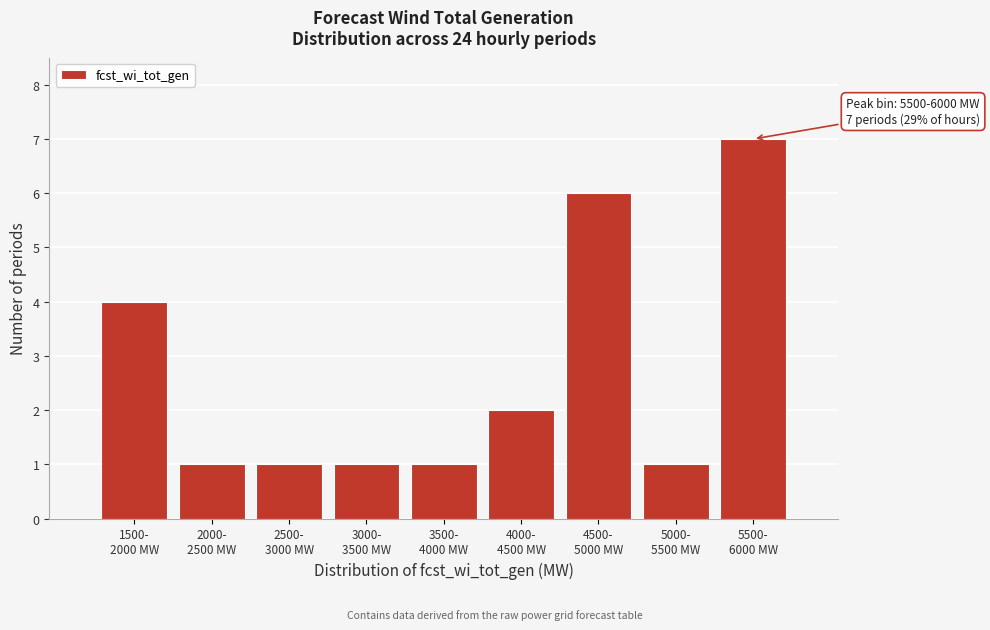

Reading left to right, transcribe all the data shown in this chart.

4	1	1	1	1	2	6	1	7